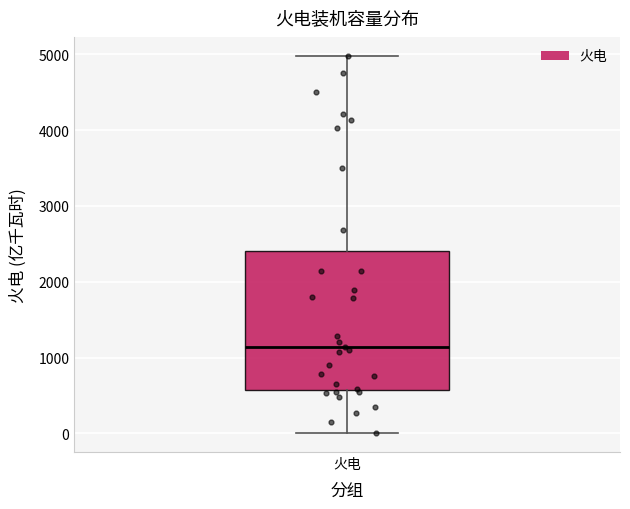

Where does the upper whisker of the box for 火电 end on the y-axis? The values are not printed on the chart, so give them approximately, as read against the axis.

5000